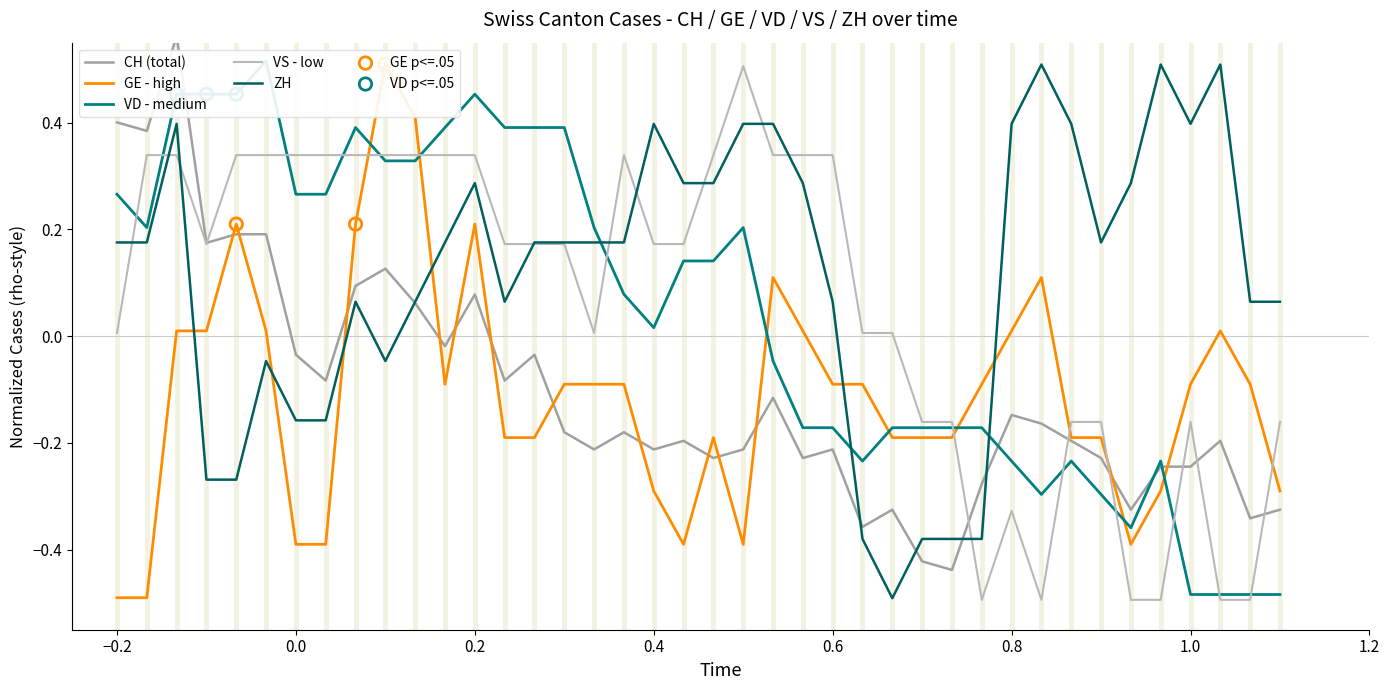

What is the lowest value of the ZH series?

-0.5